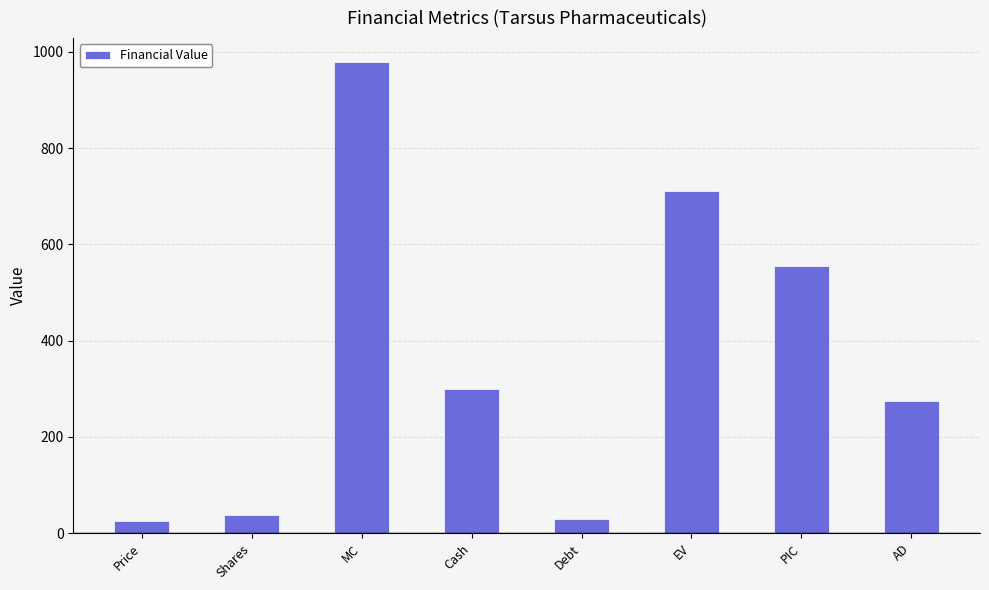

How many categories are shown in the chart?

8